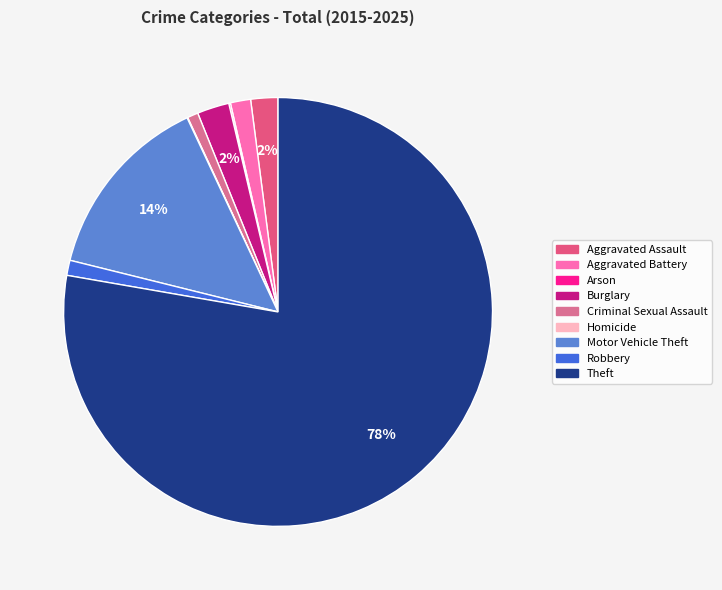

What is the change in value from Aggravated Assault to Arson?

-125